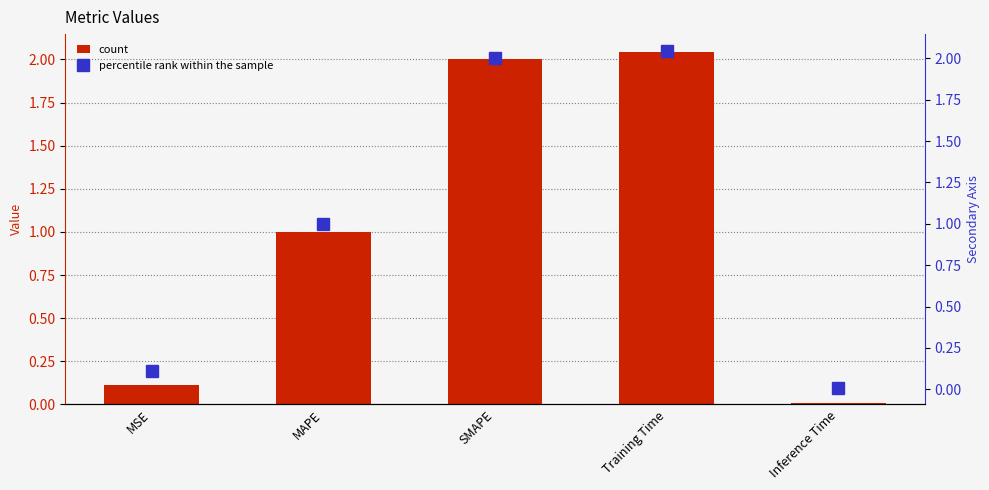

What is the label of the 2nd bar from the right?

Training Time